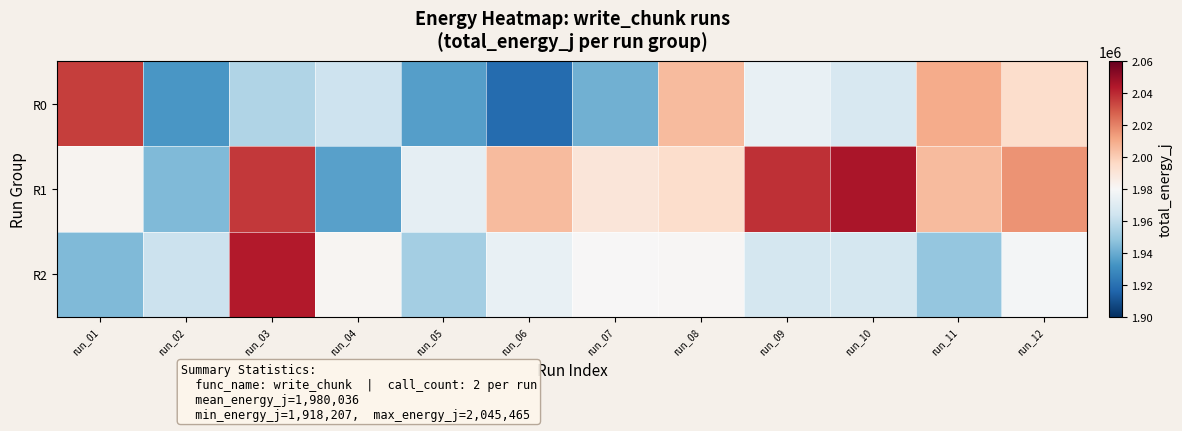

Between run_05 and run_10, which series saw the biggest shift?

R1